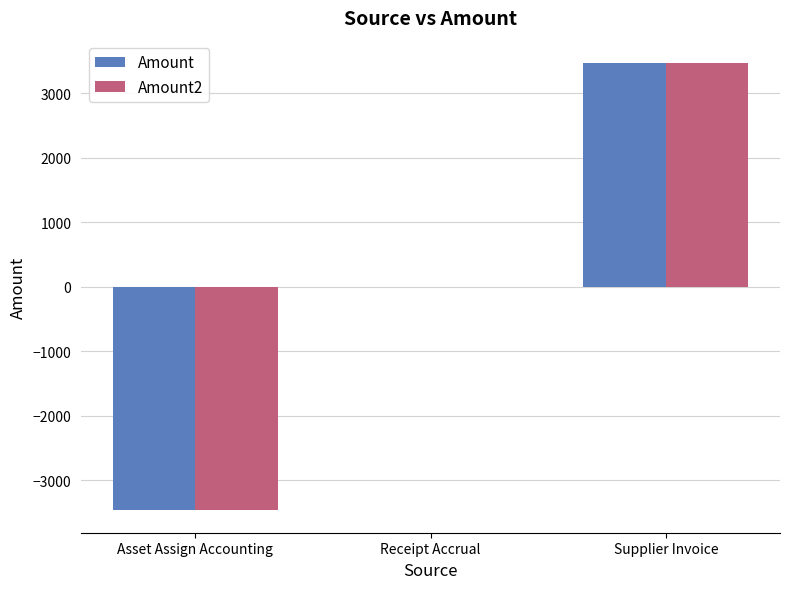

The value of Amount at Asset Assign Accounting is -5432.9. True or false?

False